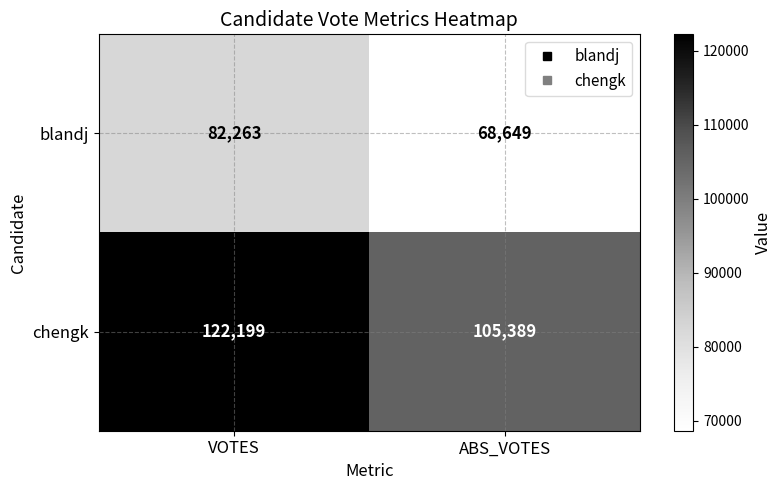

What is the sum of all chengk values?

227588